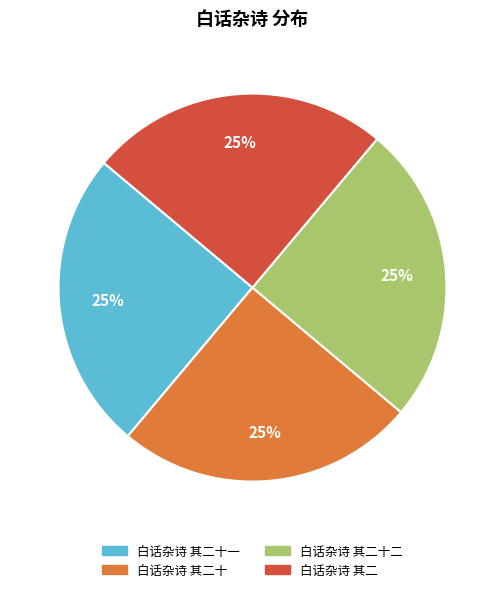

Is there a majority slice in this chart?

No